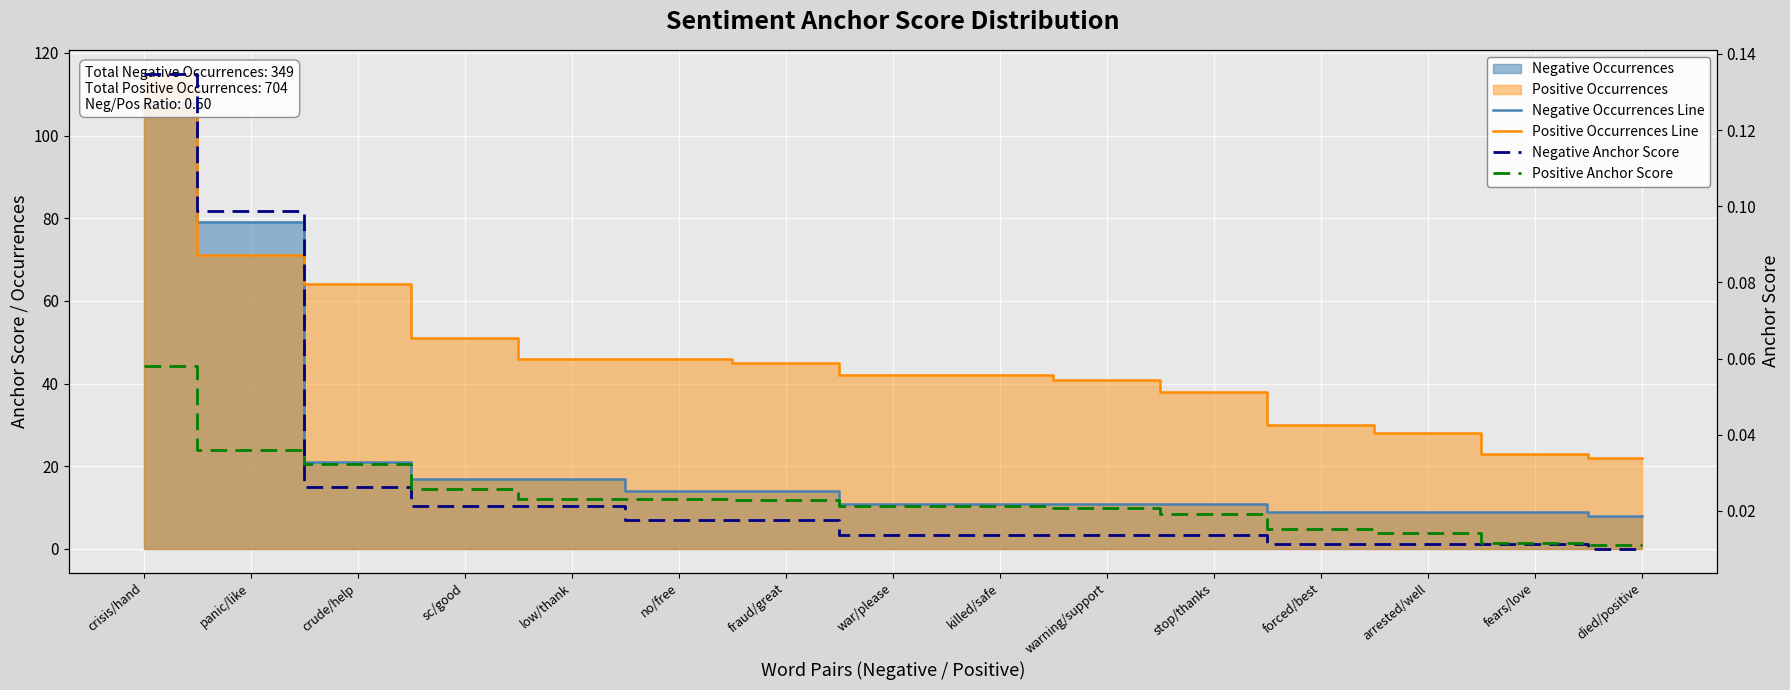

At which category does the chart reach its minimum across all series?

died/positive